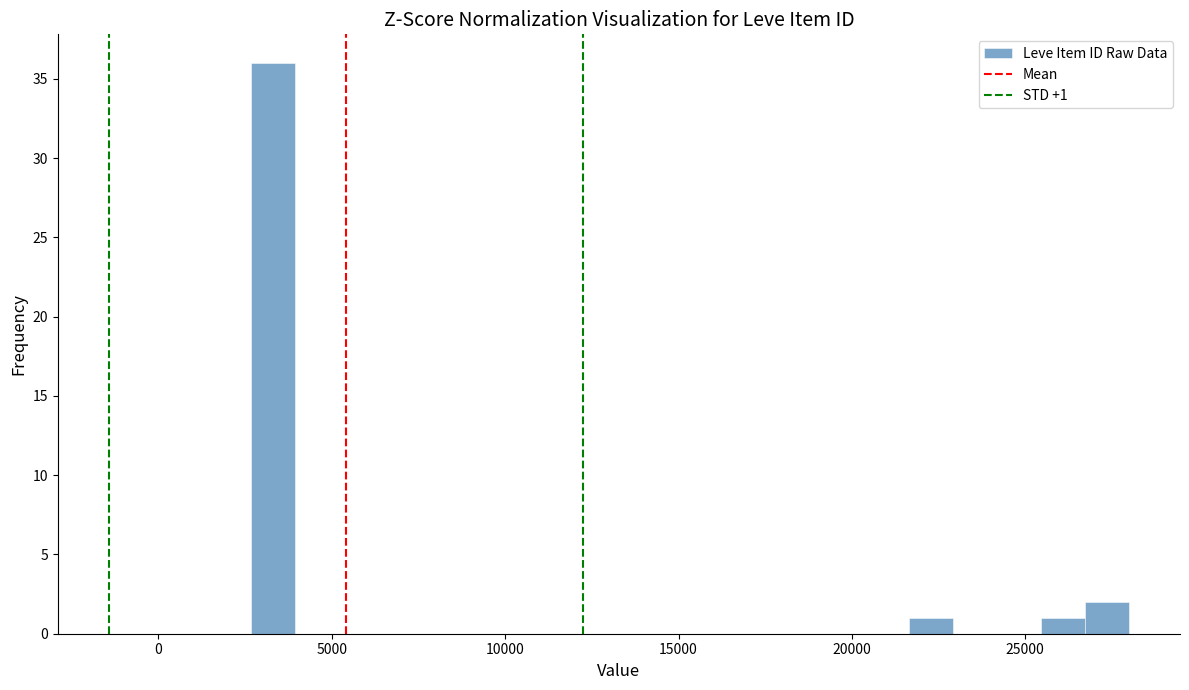

Read against the x-axis, roughly where is the centre of the tallest bar?

3500